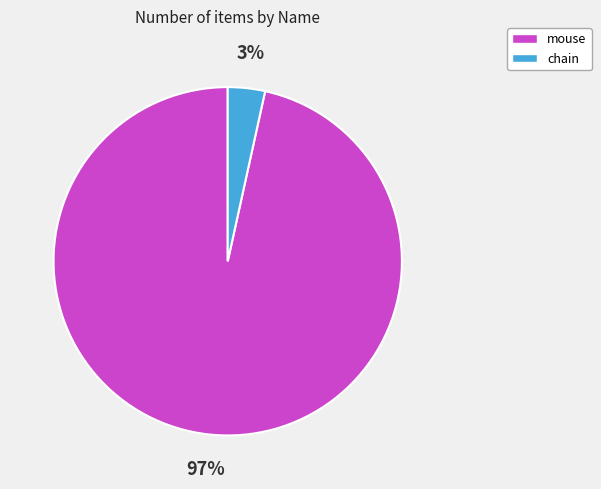

To the nearest percent, what percentage of the pie is chain?

3%